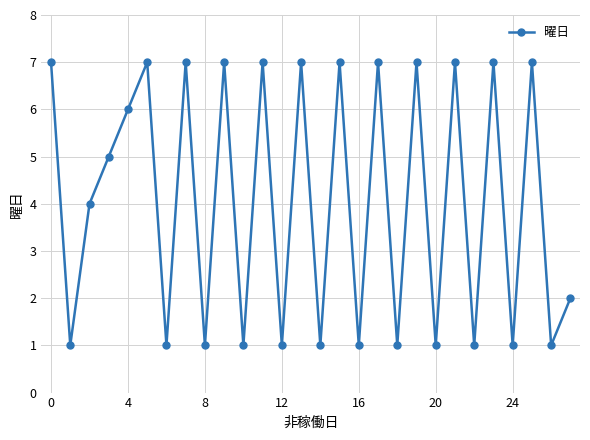

What is the value of the 12th point from the left?

7